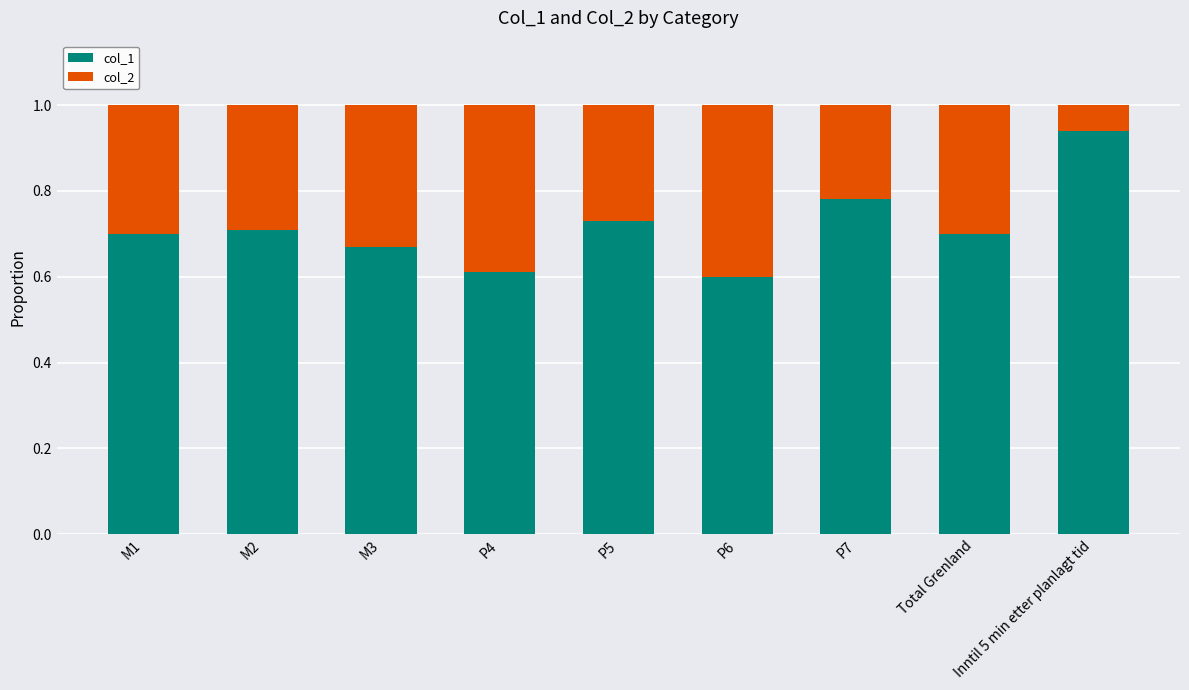

What are all the series names shown in the legend?

col_1, col_2